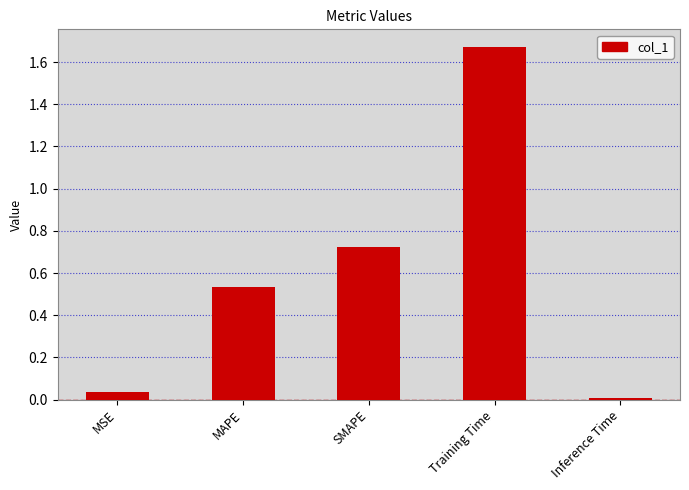

Approximately how many times larger is the value at SMAPE compared to Training Time?

0.4